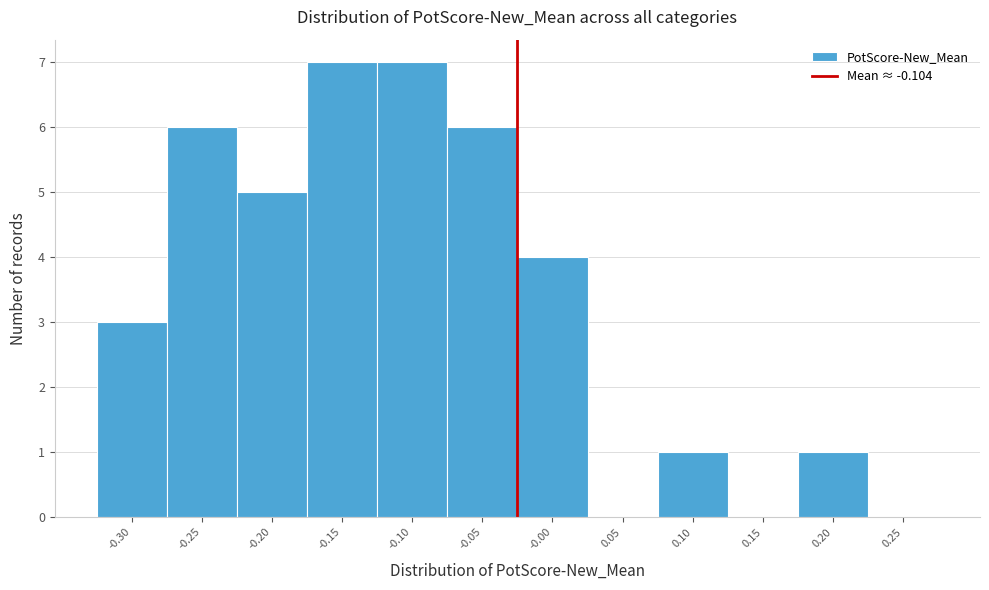

Reading left to right, transcribe all the data shown in this chart.

-0.30=3	-0.25=6	-0.20=5	-0.15=7	-0.10=7	-0.05=6	-0.00=4	0.05=0	0.10=1	0.15=0	0.20=1	0.25=0